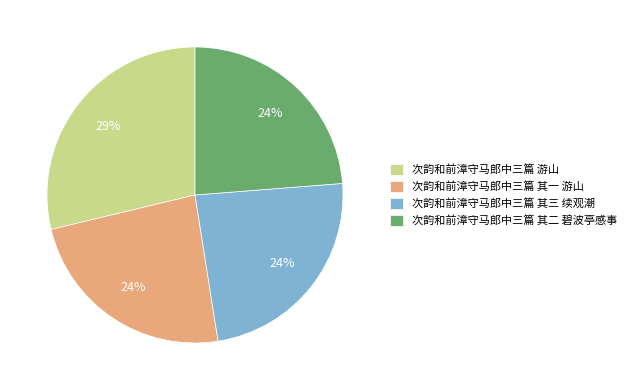

To the nearest percent, what is the difference between the 次韵和前漳守马郎中三篇 游山 and 次韵和前漳守马郎中三篇 其三 续观潮 slice percentages?

5%